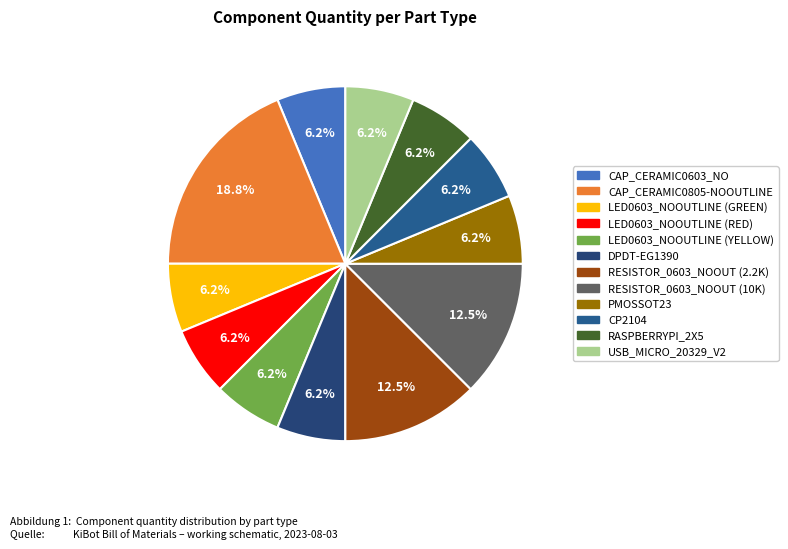

The CAP_CERAMIC0603_NO slice represents 6% of the pie. True or false?

True